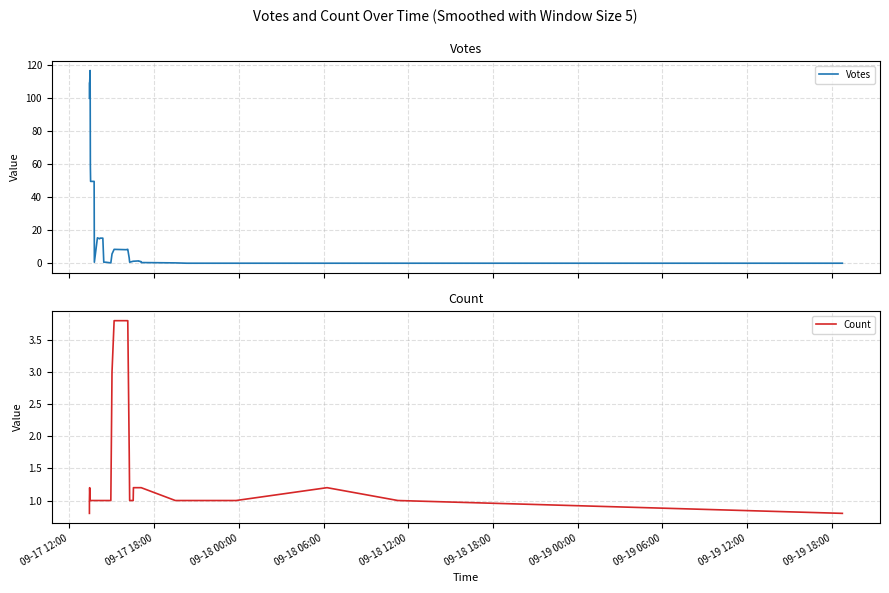

In Votes, how many points are lower than both neighbors (excluding endpoints)?

6